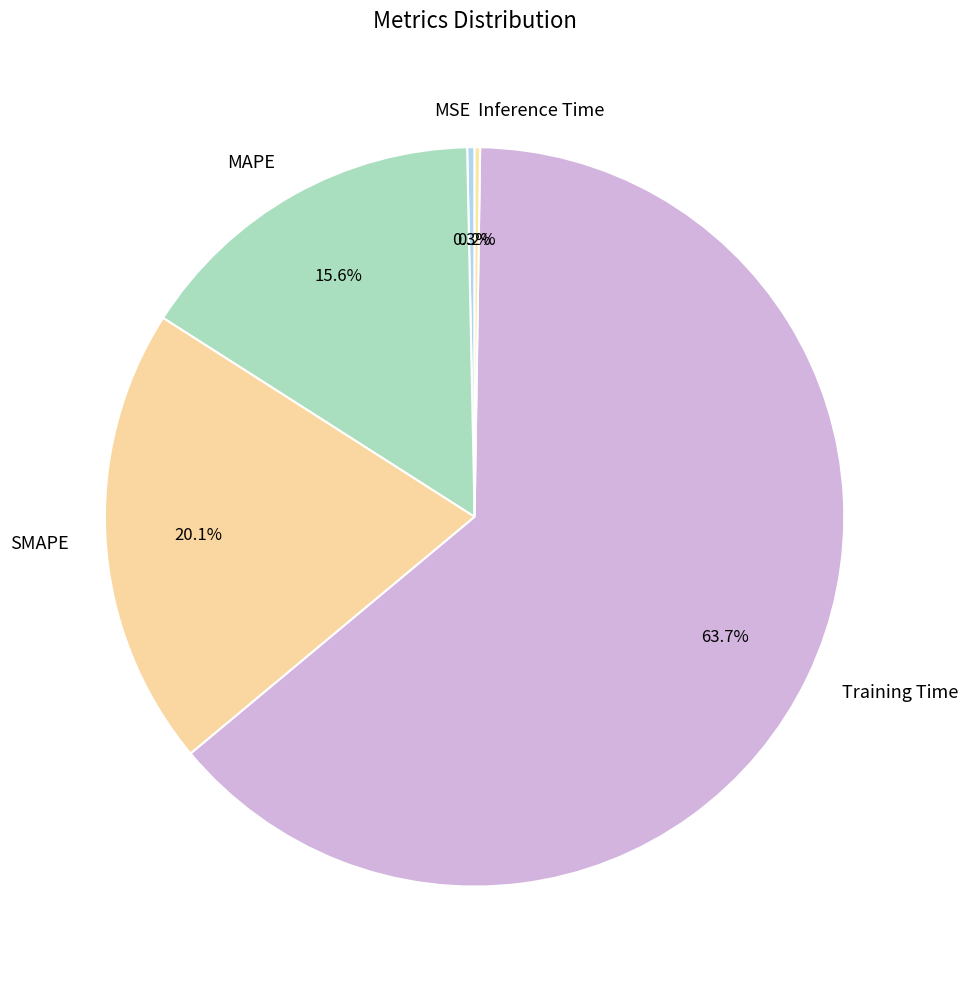

Is MSE the majority of the pie?

No